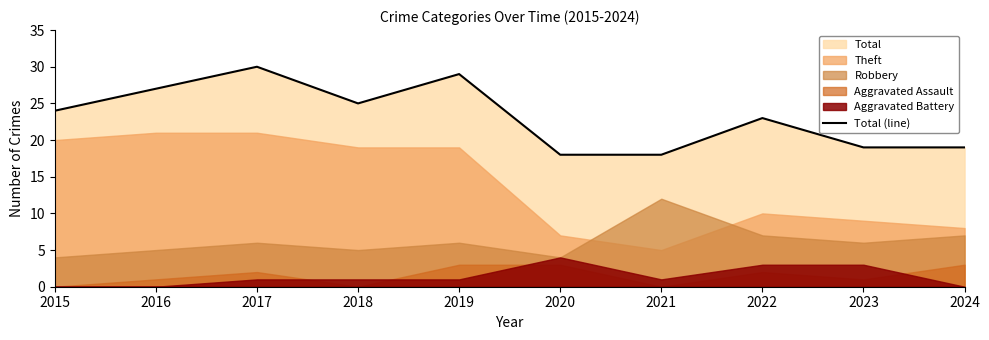

Where is the data nearest to the value 24?

2015